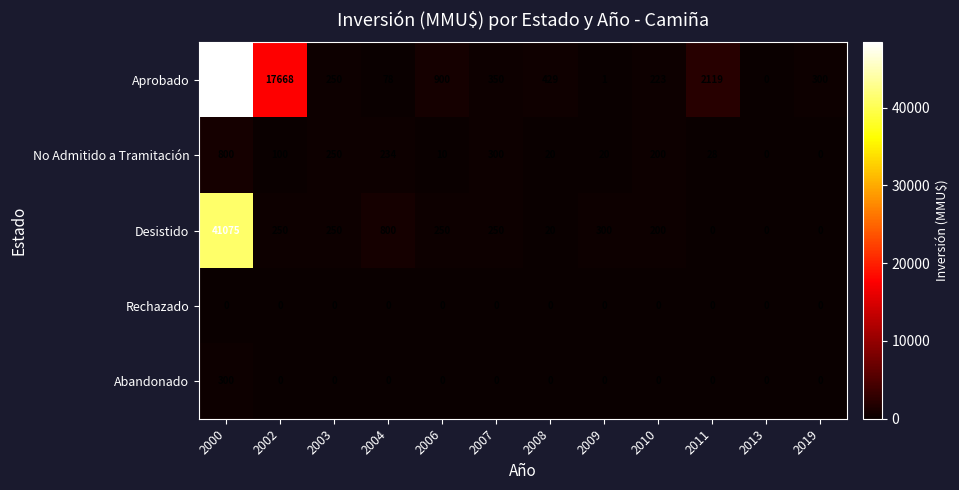

Which series has the largest range (max minus min)?

Aprobado